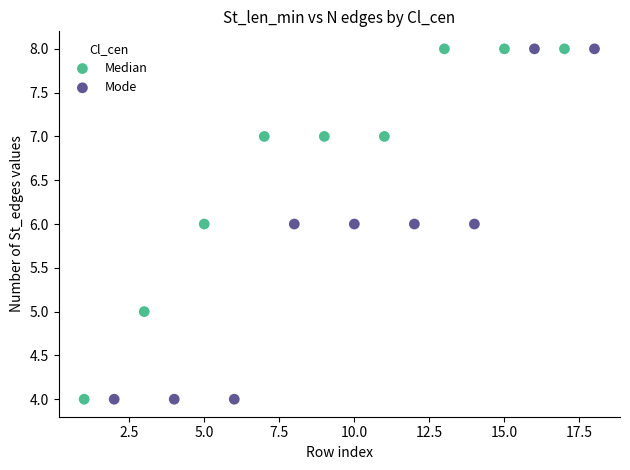

What are all the series names shown in the legend?

Median, Mode